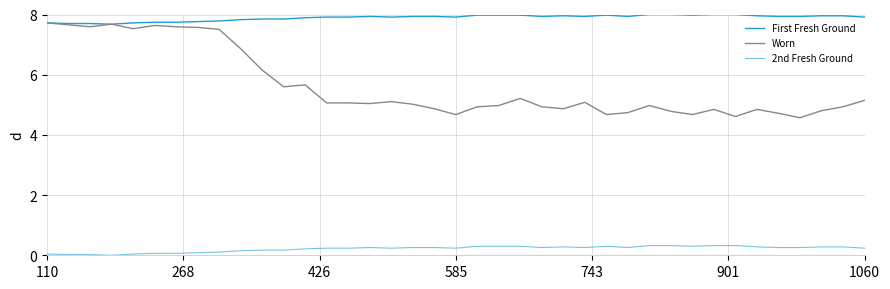

How many lines are shown in the chart?

3